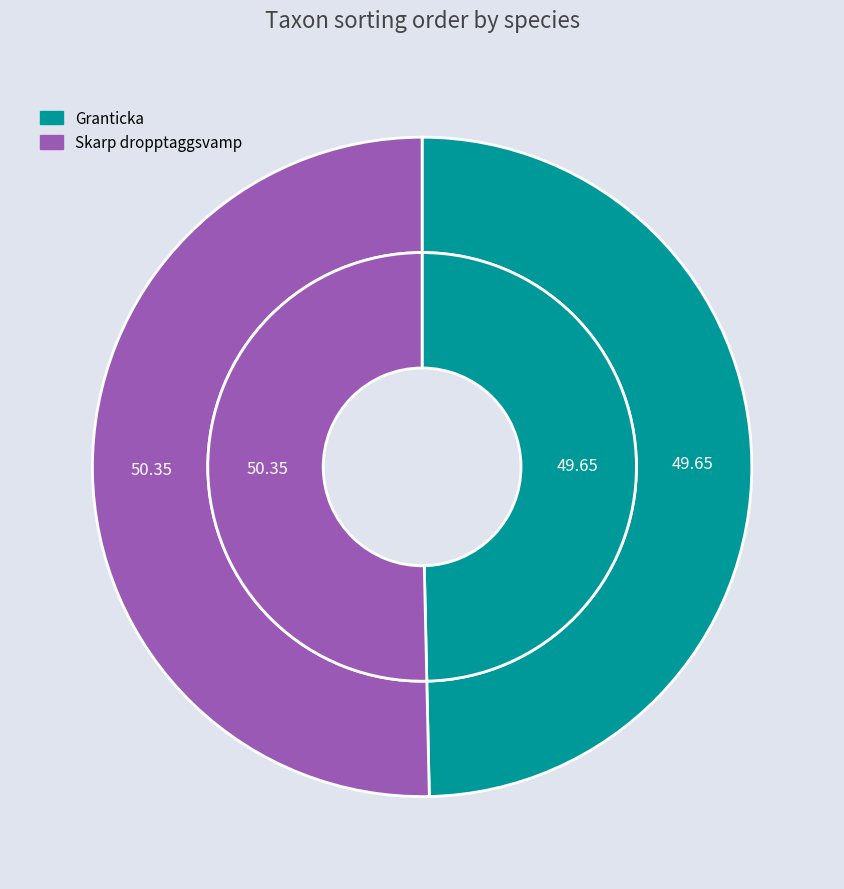

To the nearest percent, what is the difference between the largest and smallest slice percentages?

1%